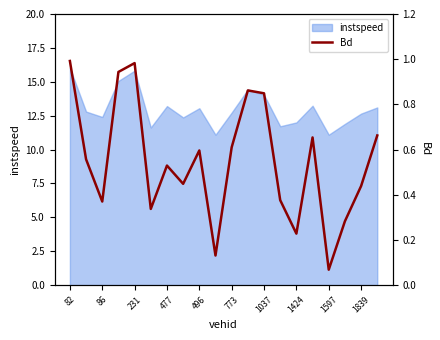

The value of instspeed at 231 is 15.8. True or false?

True